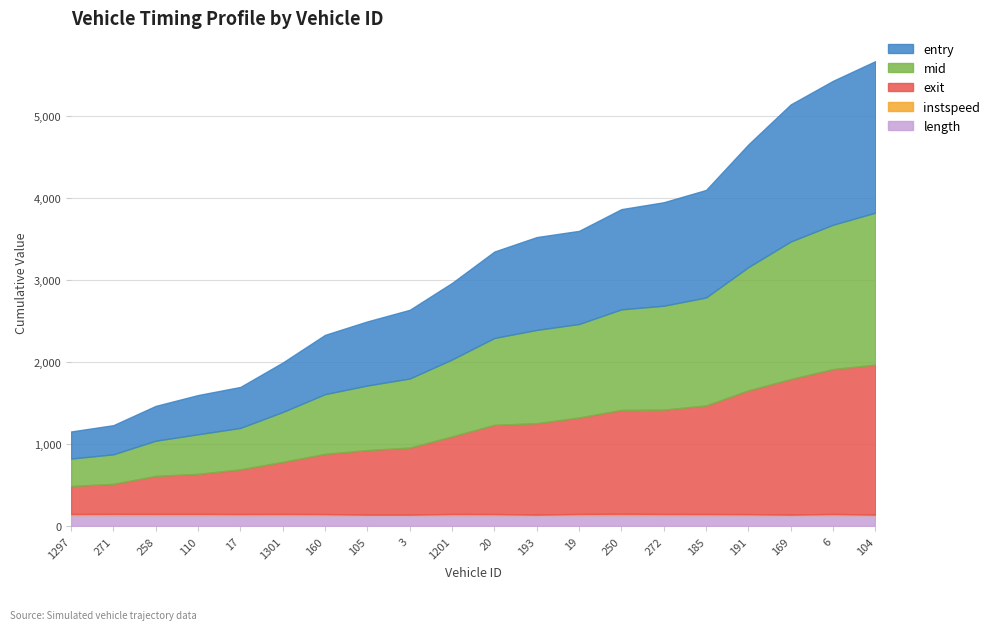

What is the spread (max minus min) of values at 19?

1160.1